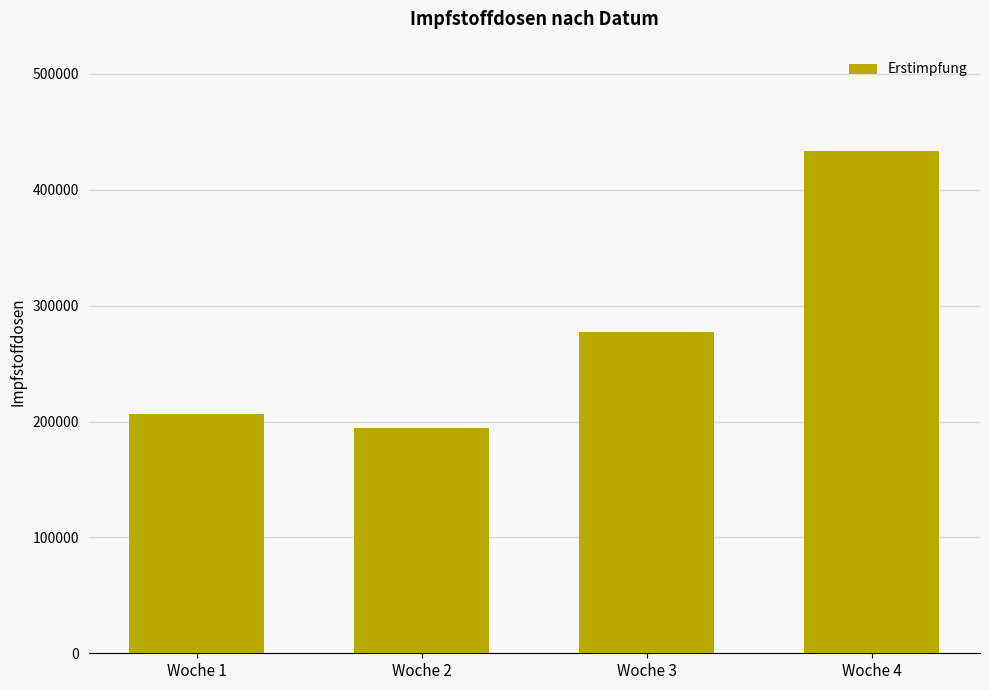

List the labels in order of value, largest first.

Woche 4, Woche 3, Woche 1, Woche 2